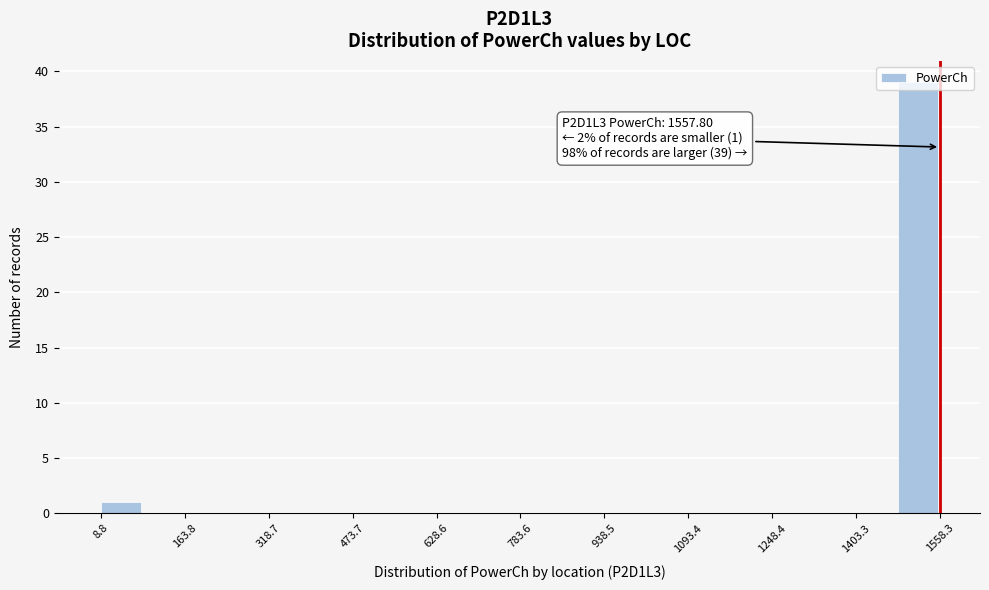

Around what value on the x-axis is the tallest bar? Give the approximate position of its centre, as read against the axis.

1520